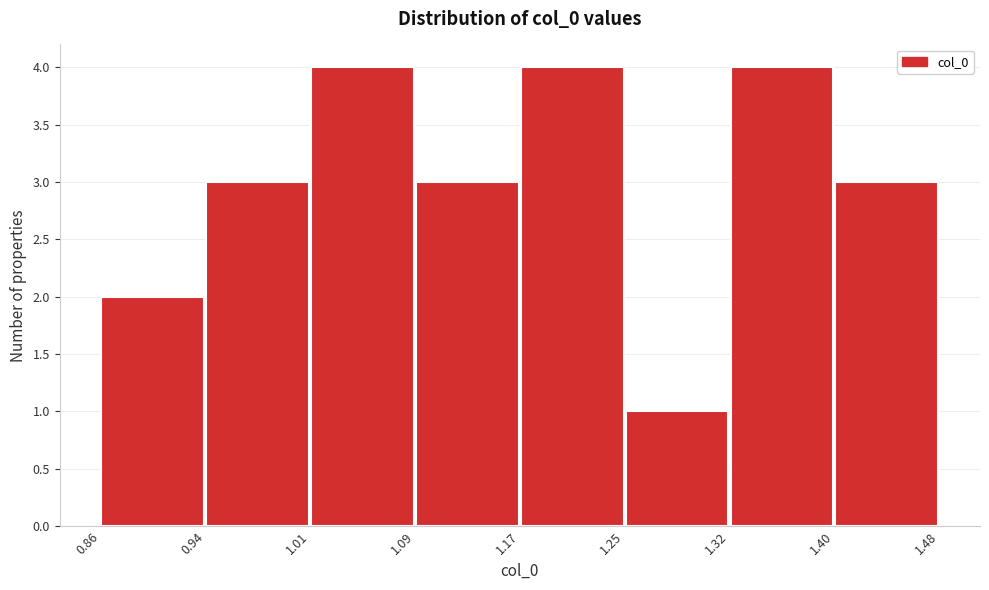

Reading left to right, list every bar in this chart as the range it spans on the x-axis followed by its height. The values are not printed on the chart, so give them approximately, as read against the axis.

0.86 to 0.94: 2
0.94 to 1.01: 3
1.01 to 1.09: 4
1.09 to 1.17: 3
1.17 to 1.25: 4
1.25 to 1.32: 1
1.32 to 1.40: 4
1.40 to 1.48: 3